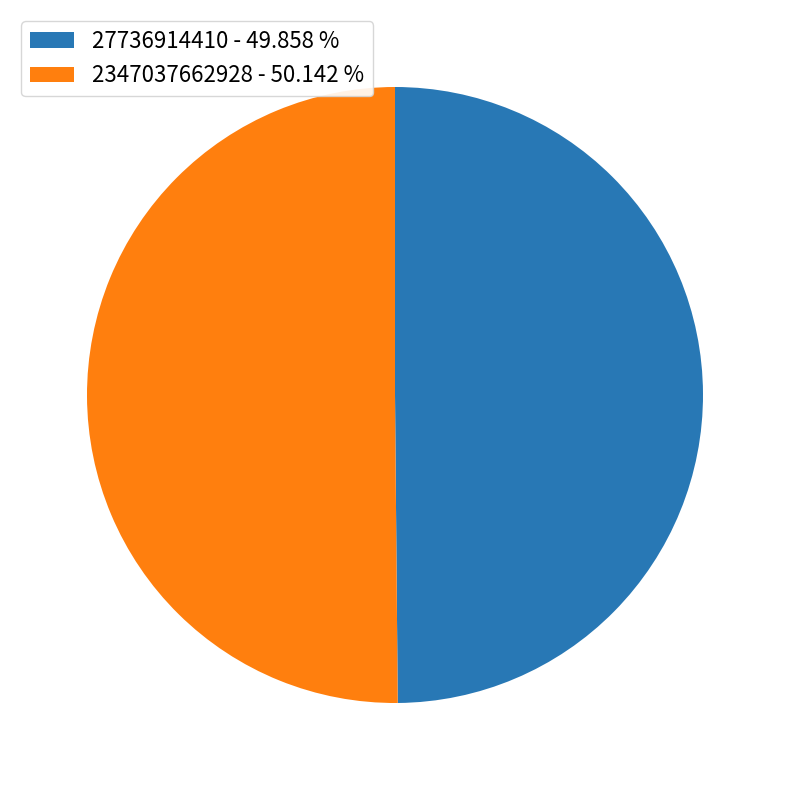

Is it true that 2347037662928 is 50% of the pie?

True